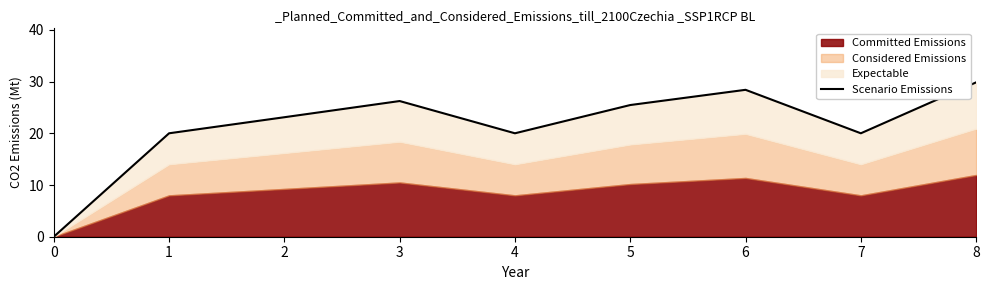

Is it true that the value at 3 is 26.2?

True